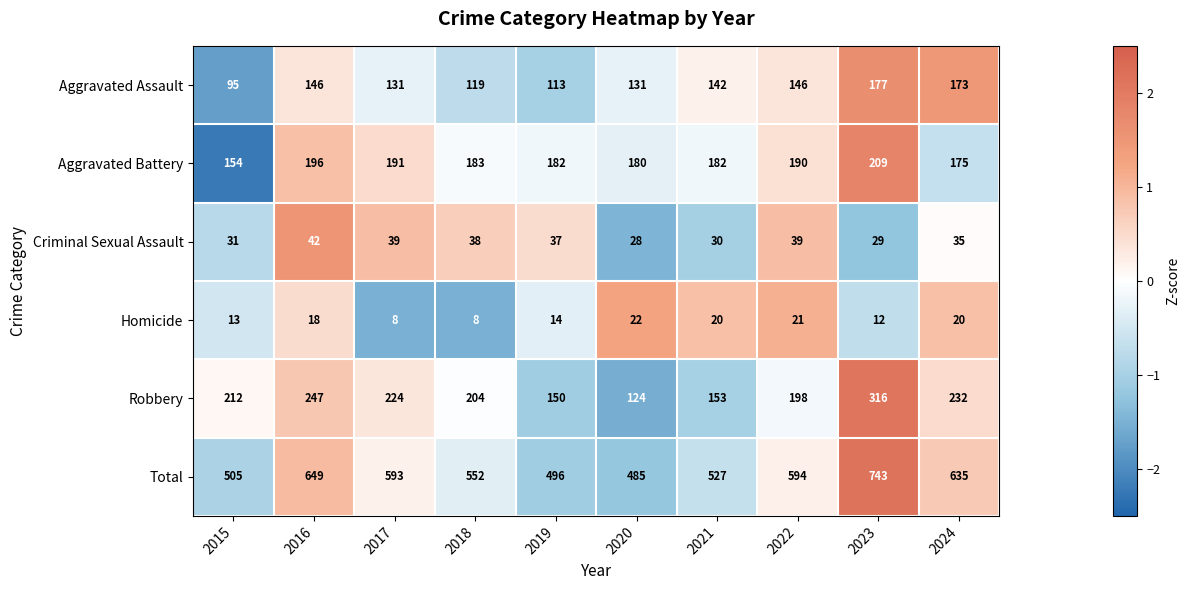

What is the total value across all series at 2019?

992